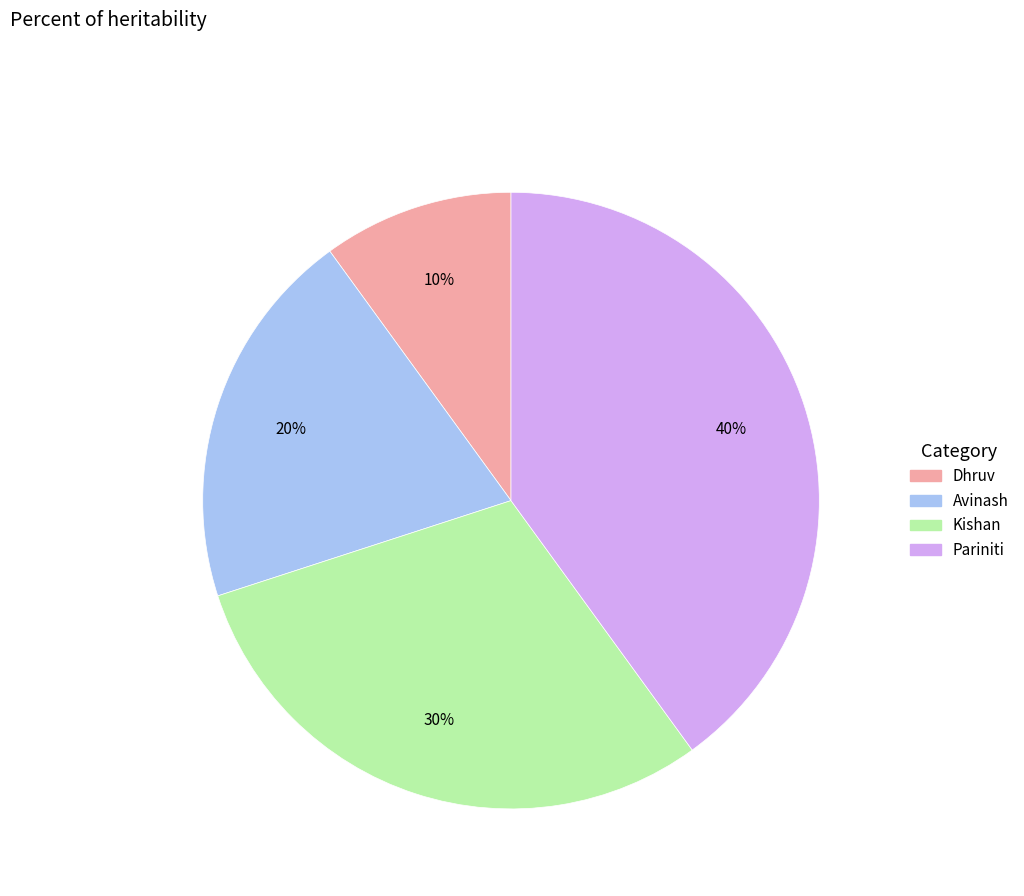

To the nearest percent, what is the average slice percentage?

25%